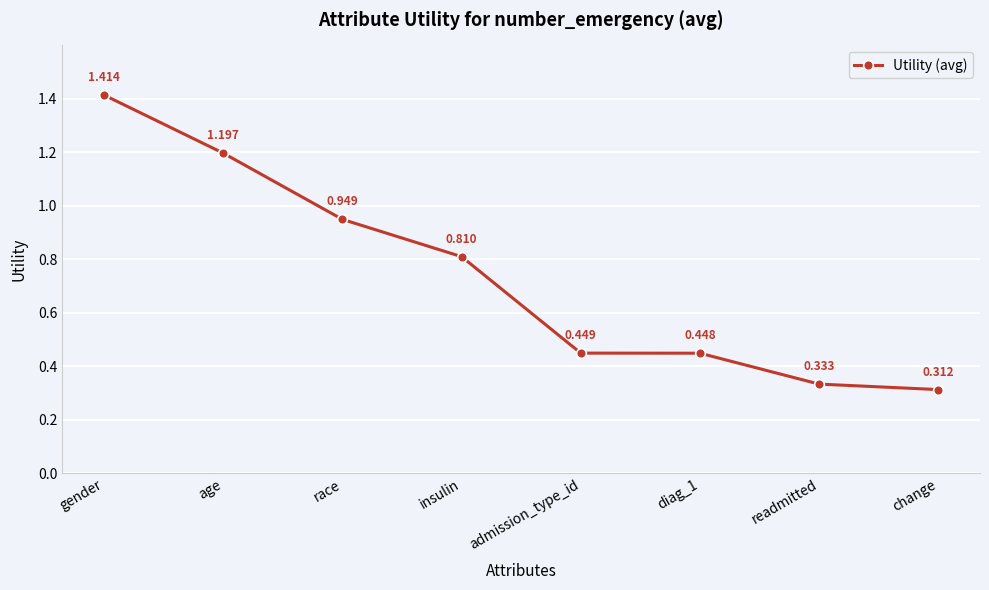

Which has a higher value, readmitted or race?

race